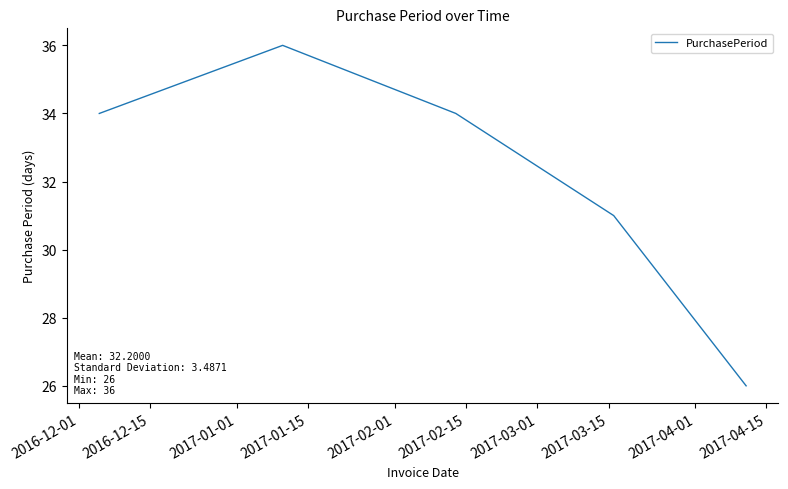

What is the minimum value shown in the chart?

26